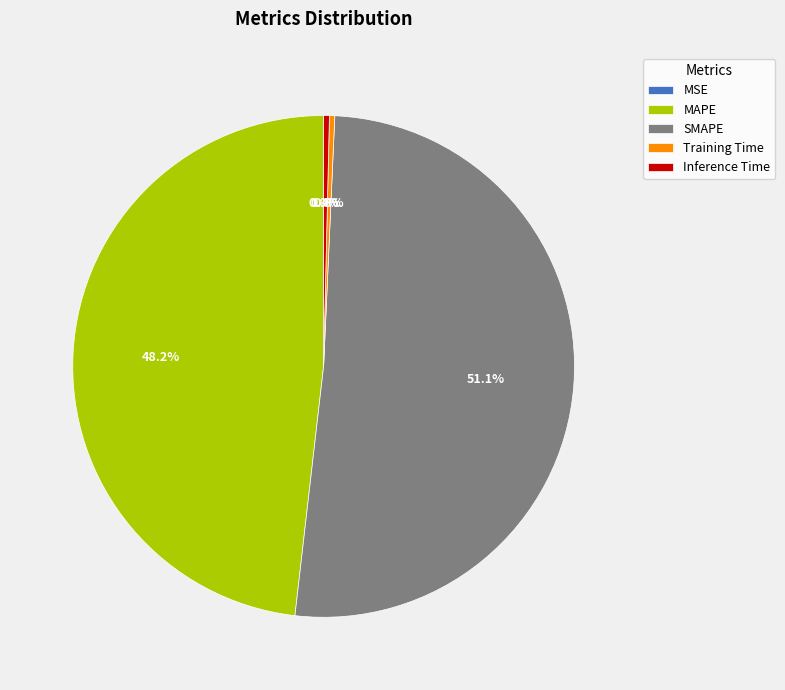

Which slice represents more than half of the pie?

SMAPE